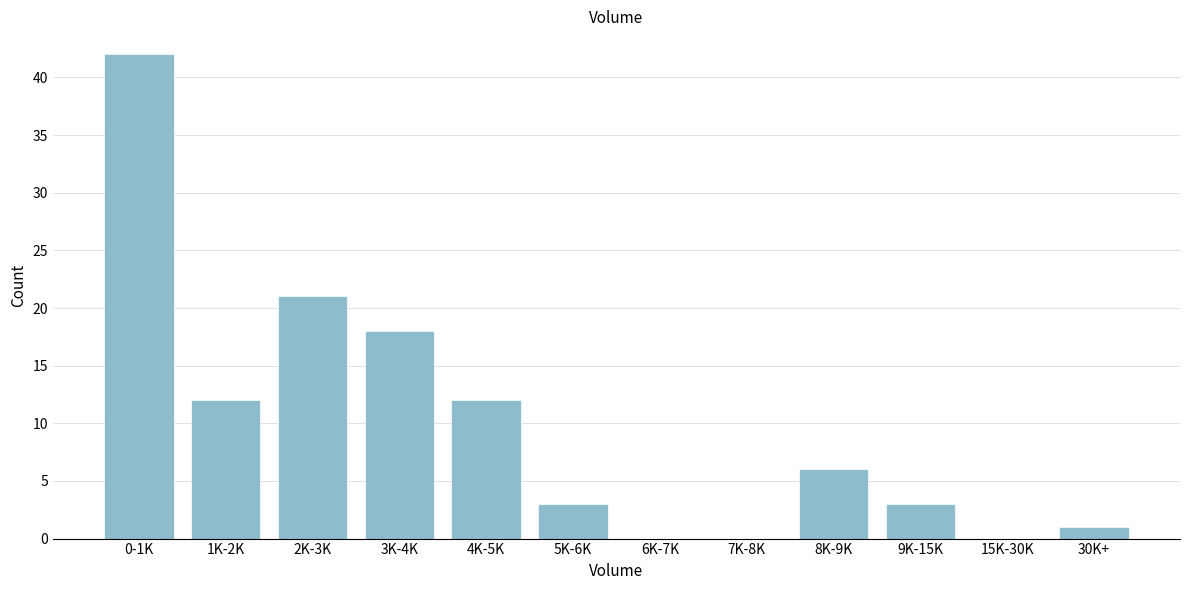

Reading left to right, what are all the values shown in this chart?

0-1K=42	1K-2K=12	2K-3K=21	3K-4K=18	4K-5K=12	5K-6K=3	6K-7K=0	7K-8K=0	8K-9K=6	9K-15K=3	15K-30K=0	30K+=1